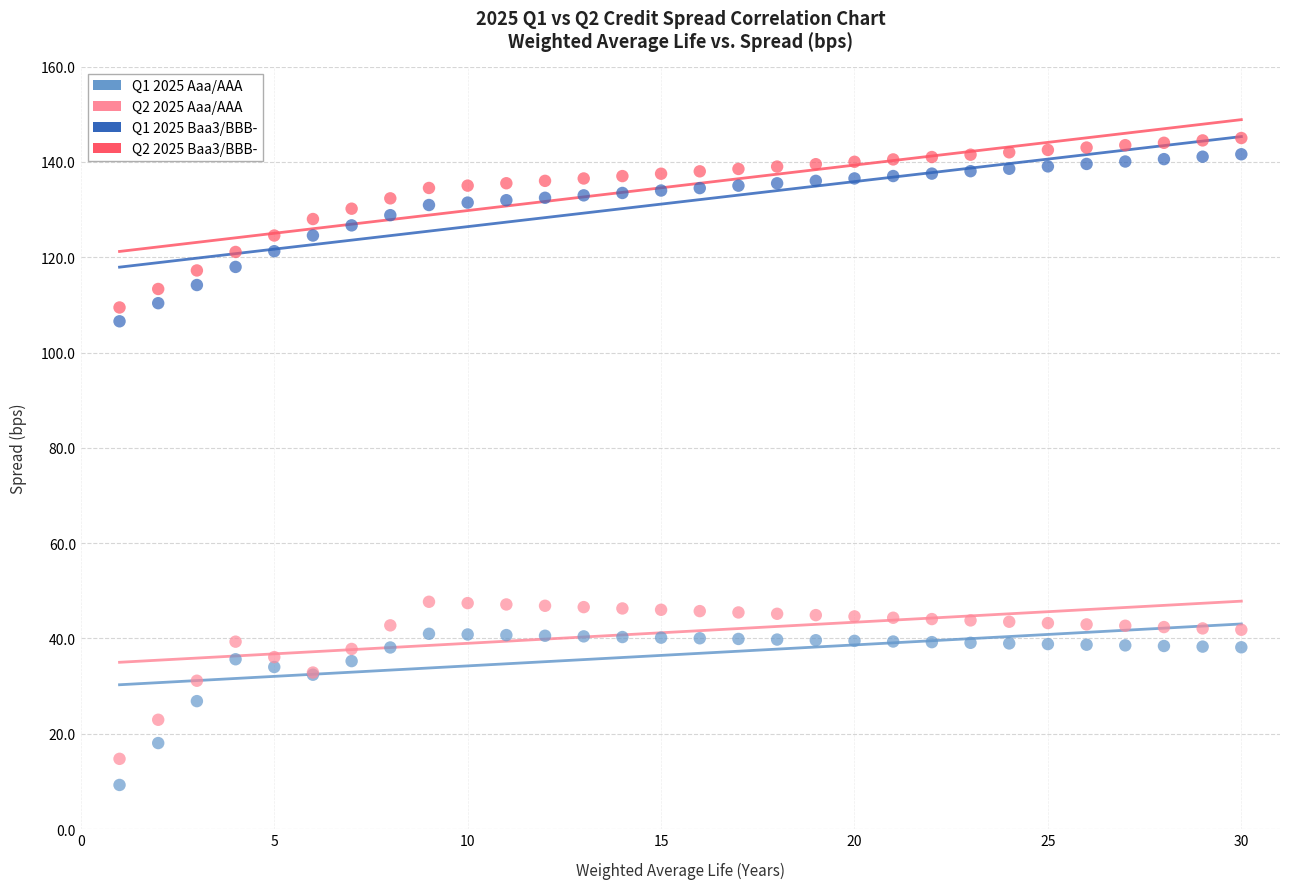

What is the X range (max minus min) for the scatter plot?

29.0